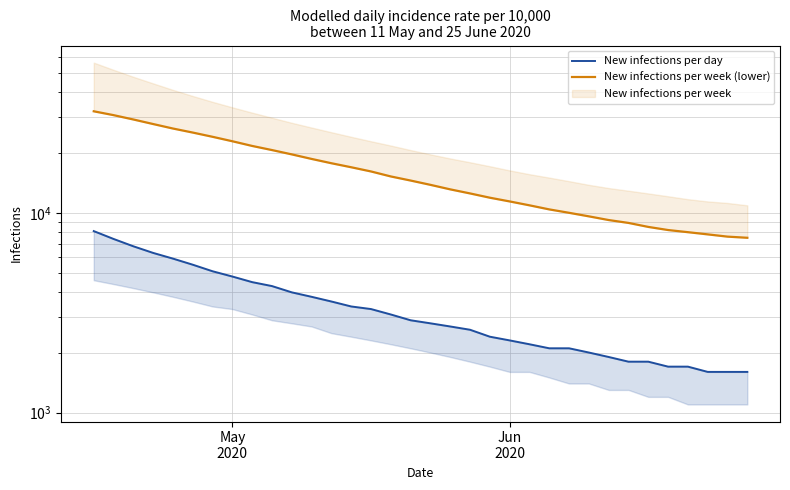

List the series in order of their overall mean, lowest first.

New infections per day, New infections per week (lower)